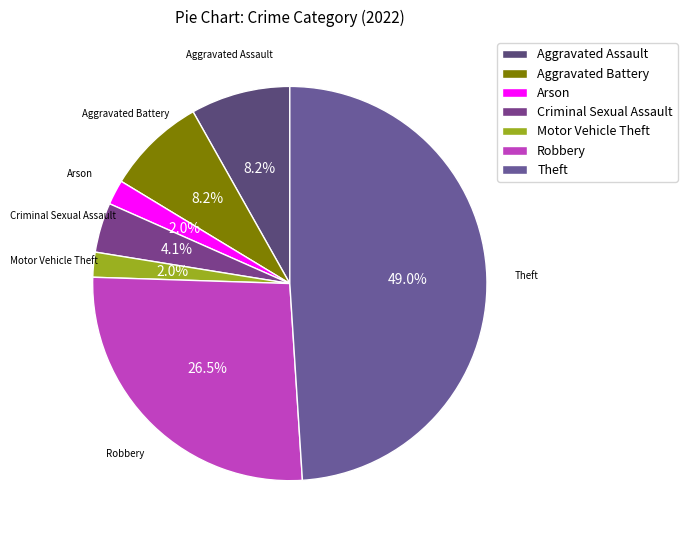

Combined, do Theft and Motor Vehicle Theft account for over 50%?

Yes